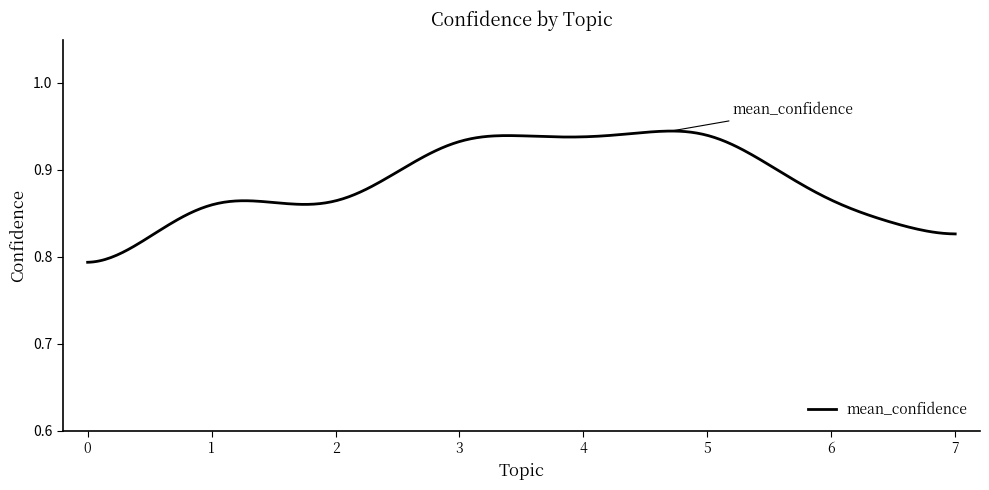

Does the chart display data point markers on the line(s)?

No